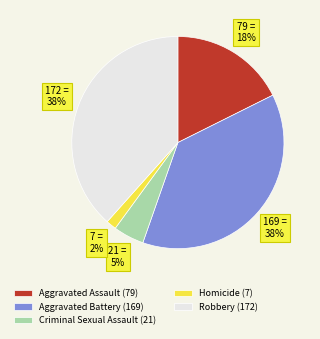

The Aggravated Assault slice represents 8% of the pie. True or false?

False